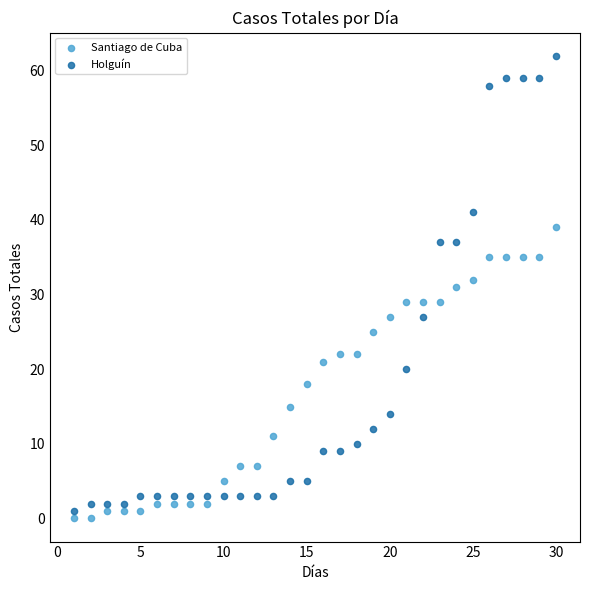

Across all data points, what is the range of X values (max minus min)?

29